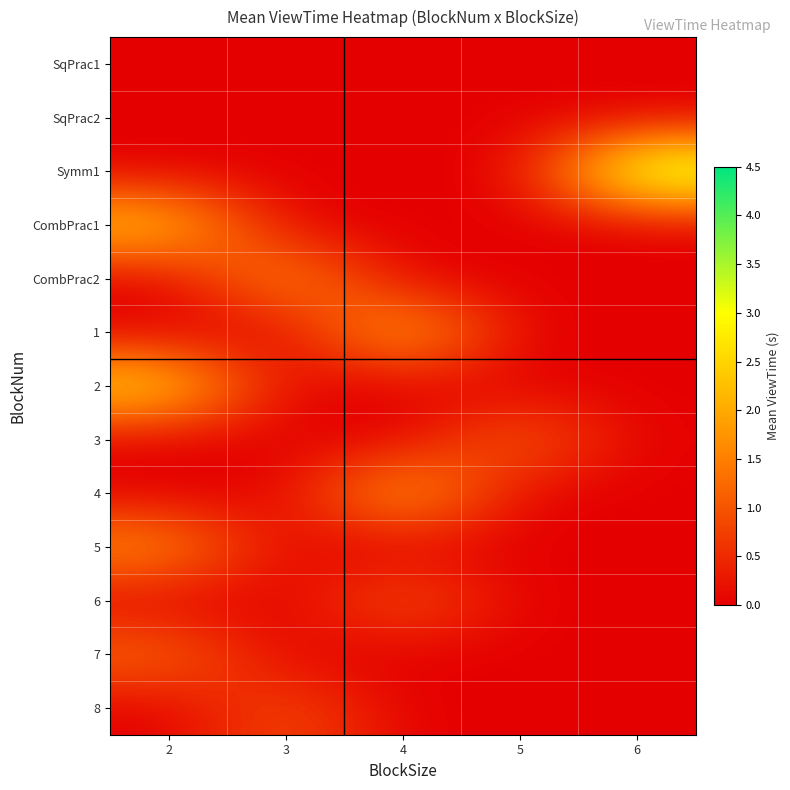

Reading left to right, what are all the values shown in this chart?

SqPrac1: 2=0.0	3=0.0	4=0.0	5=0.0	6=0.0
SqPrac2: 2=0.0	3=0.0	4=0.0	5=0.0	6=0.0
Symm1: 2=0.0	3=0.0	4=0.0	5=0.0	6=3.8
CombPrac1: 2=2.5	3=0.0	4=0.0	5=0.0	6=0.0
CombPrac2: 2=0.0	3=1.9	4=0.0	5=0.0	6=0.0
1: 2=0.0	3=0.0	4=2.3	5=0.0	6=0.0
2: 2=2.7	3=0.0	4=0.0	5=0.0	6=0.0
3: 2=0.0	3=0.0	4=0.0	5=1.3	6=0.0
4: 2=0.0	3=0.0	4=2.2	5=0.0	6=0.0
5: 2=1.8	3=0.0	4=0.0	5=0.0	6=0.0
6: 2=0.0	3=0.0	4=1.1	5=0.0	6=0.0
7: 2=1.3	3=0.0	4=0.0	5=0.0	6=0.0
8: 2=0.0	3=1.0	4=0.0	5=0.0	6=0.0